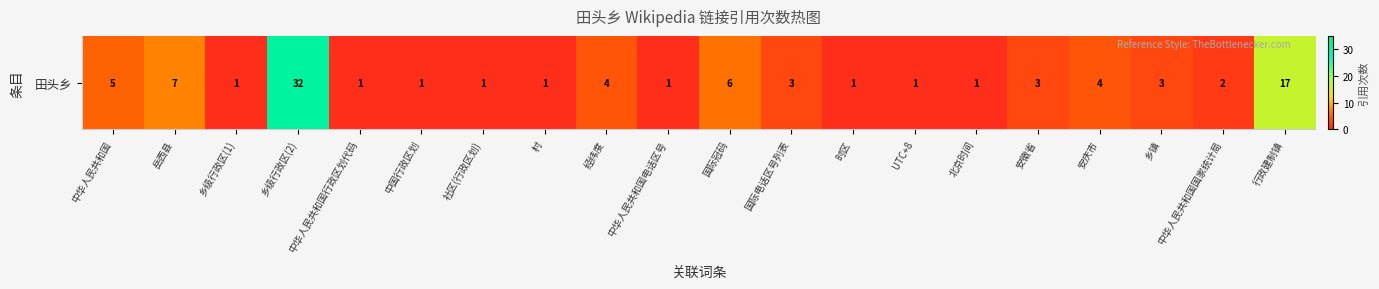

Reading left to right, what are all the values shown in this chart?

中华人民共和国=5	岳西县=7	乡级行政区(1)=1	乡级行政区(2)=32	中华人民共和国行政区划代码=1	中国行政区划=1	社区(行政区划)=1	村=1	经纬度=4	中华人民共和国电话区号=1	国际冠码=6	国际电话区号列表=3	时区=1	UTC+8=1	北京时间=1	安徽省=3	安庆市=4	乡镇=3	中华人民共和国国家统计局=2	行政建制镇=17